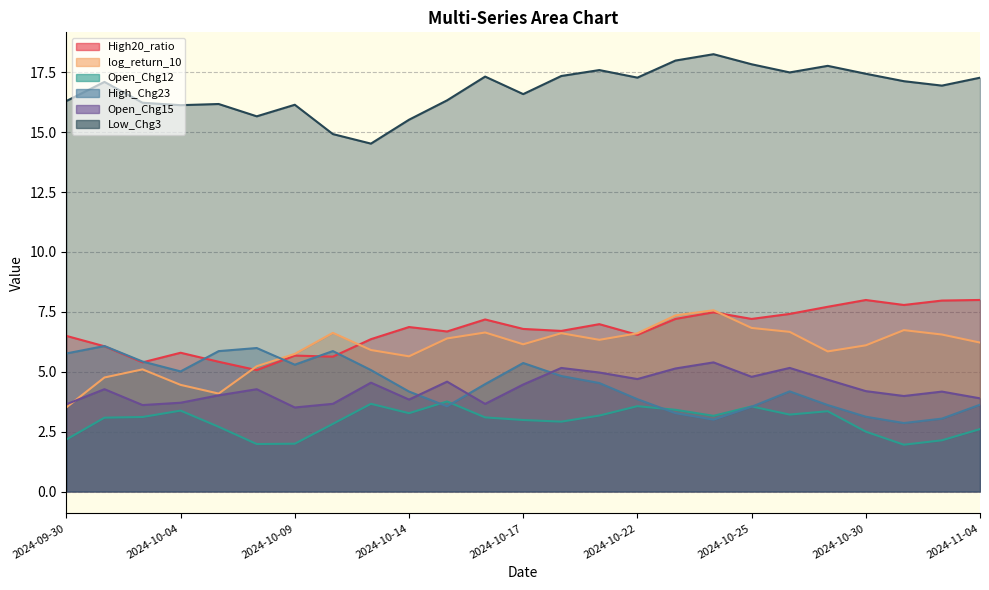

Where is the first local minimum for High20_ratio?

2024-10-03